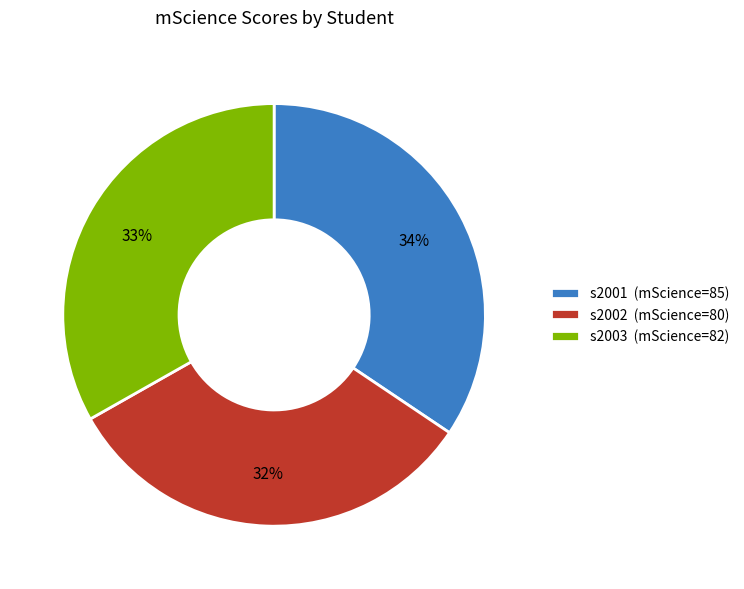

What percentage is the s2001 slice, to the nearest percent?

34%